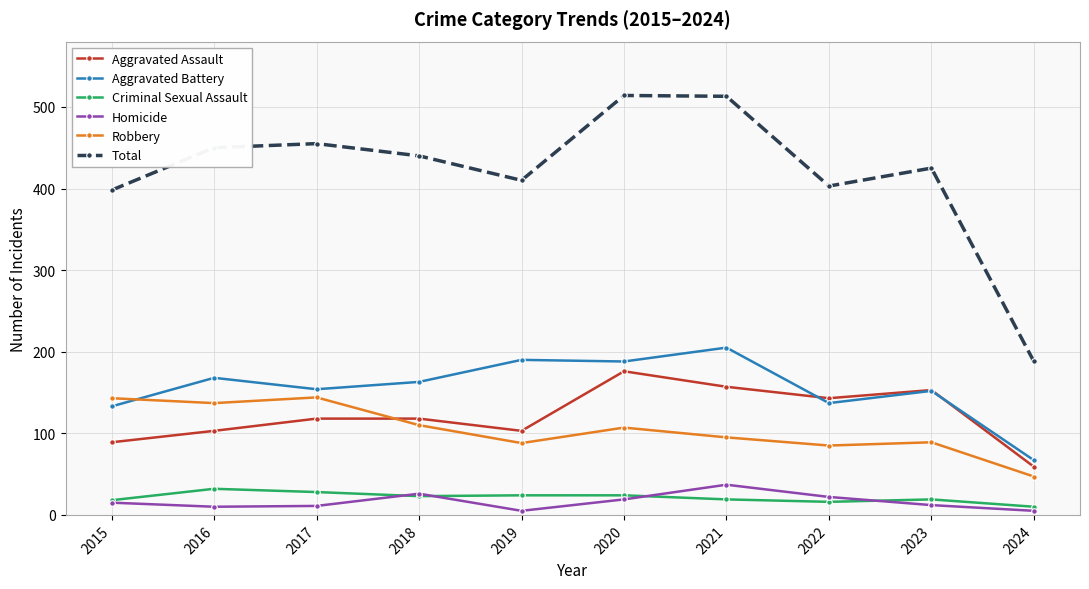

At how many categories does at least one series exceed 73?

10